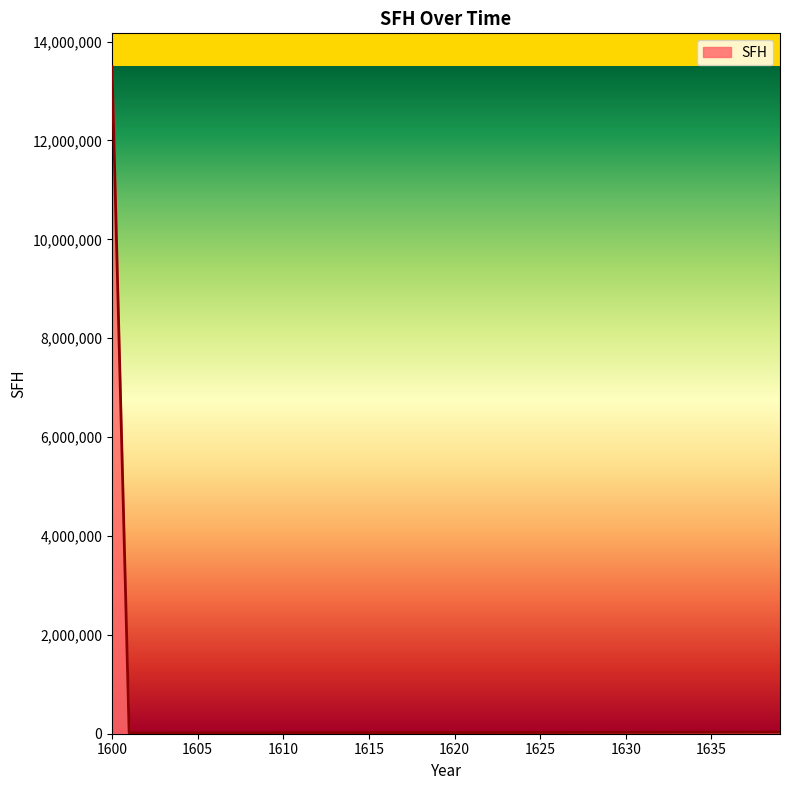

What is the greatest value displayed?

13492526.2